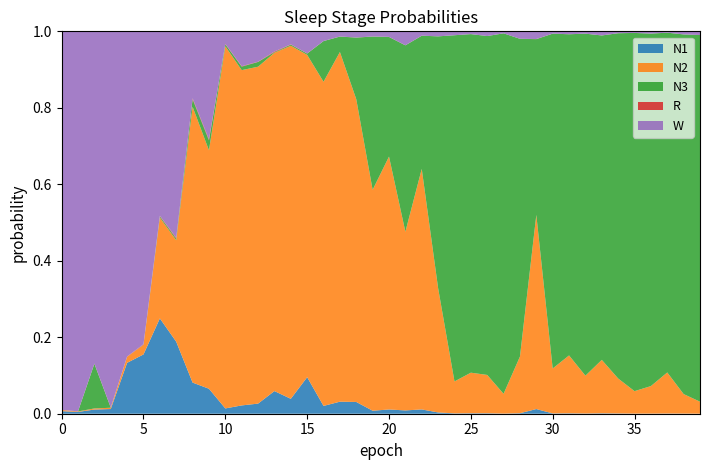

Reading left to right, list all the values displayed in this chart.

N1: 0.0	0.0	0.0	0.0	0.1	0.2	0.2	0.2	0.1	0.1	0.0	0.0	0.0	0.1	0.0	0.1	0.0	0.0	0.0	0.0	0.0	0.0	0.0	0.0	0.0	0.0	0.0	0.0	0.0	0.0	0.0	0.0	0.0	0.0	0.0	0.0	0.0	0.0	0.0	0.0
N2: 0.0	0.0	0.0	0.0	0.0	0.0	0.3	0.3	0.7	0.6	0.9	0.9	0.9	0.9	0.9	0.8	0.8	0.9	0.8	0.6	0.7	0.5	0.6	0.3	0.1	0.1	0.1	0.1	0.1	0.5	0.1	0.2	0.1	0.1	0.1	0.1	0.1	0.1	0.1	0.0
N3: 0.0	0.0	0.1	0.0	0.0	0.0	0.0	0.0	0.0	0.0	0.0	0.0	0.0	0.0	0.0	0.0	0.1	0.0	0.2	0.4	0.3	0.5	0.3	0.7	0.9	0.9	0.9	0.9	0.8	0.5	0.9	0.8	0.9	0.8	0.9	0.9	0.9	0.9	0.9	1.0
R: 0.0	0.0	0.0	0.0	0.0	0.0	0.0	0.0	0.0	0.0	0.0	0.0	0.0	0.0	0.0	0.0	0.0	0.0	0.0	0.0	0.0	0.0	0.0	0.0	0.0	0.0	0.0	0.0	0.0	0.0	0.0	0.0	0.0	0.0	0.0	0.0	0.0	0.0	0.0	0.0
W: 1.0	1.0	0.9	1.0	0.9	0.8	0.5	0.5	0.2	0.3	0.0	0.1	0.1	0.1	0.0	0.1	0.0	0.0	0.0	0.0	0.0	0.0	0.0	0.0	0.0	0.0	0.0	0.0	0.0	0.0	0.0	0.0	0.0	0.0	0.0	0.0	0.0	0.0	0.0	0.0